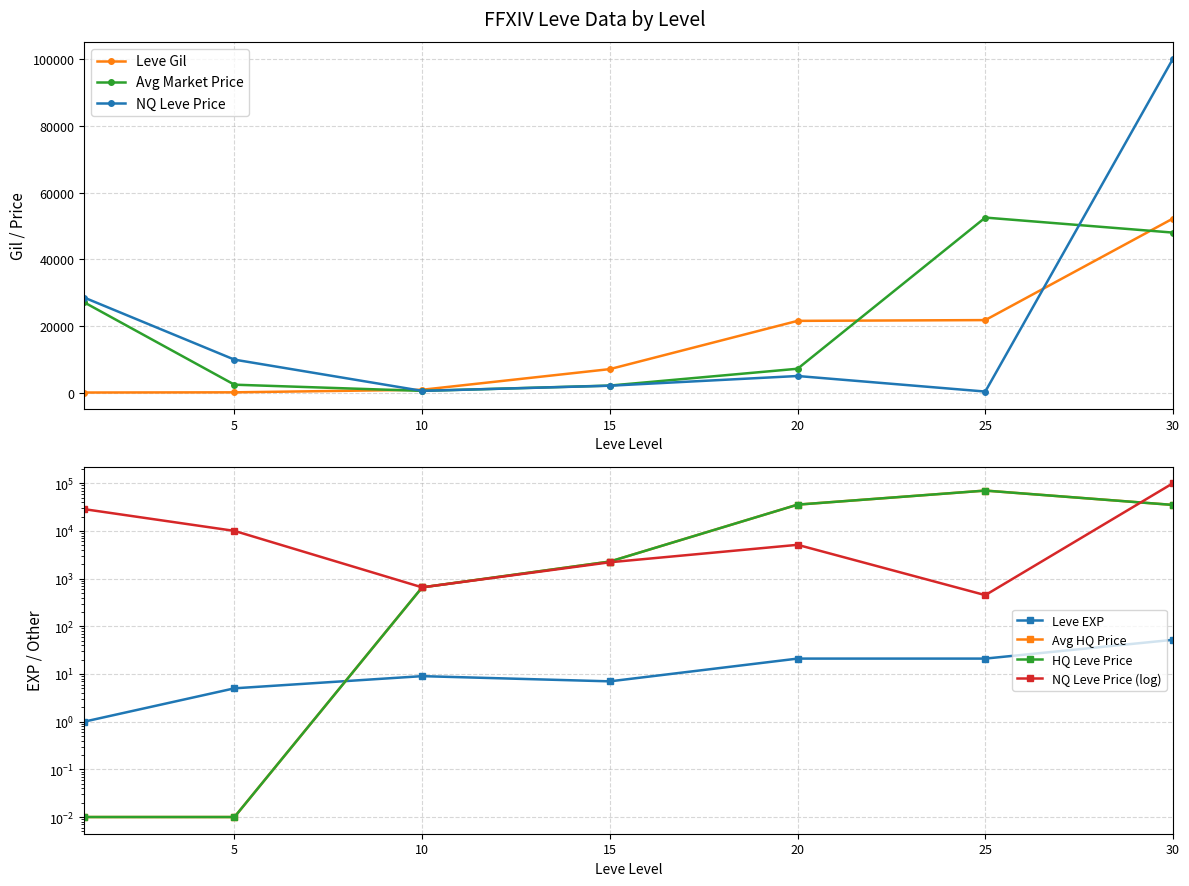

The value of Leve EXP at 5 is 3.2. True or false?

False